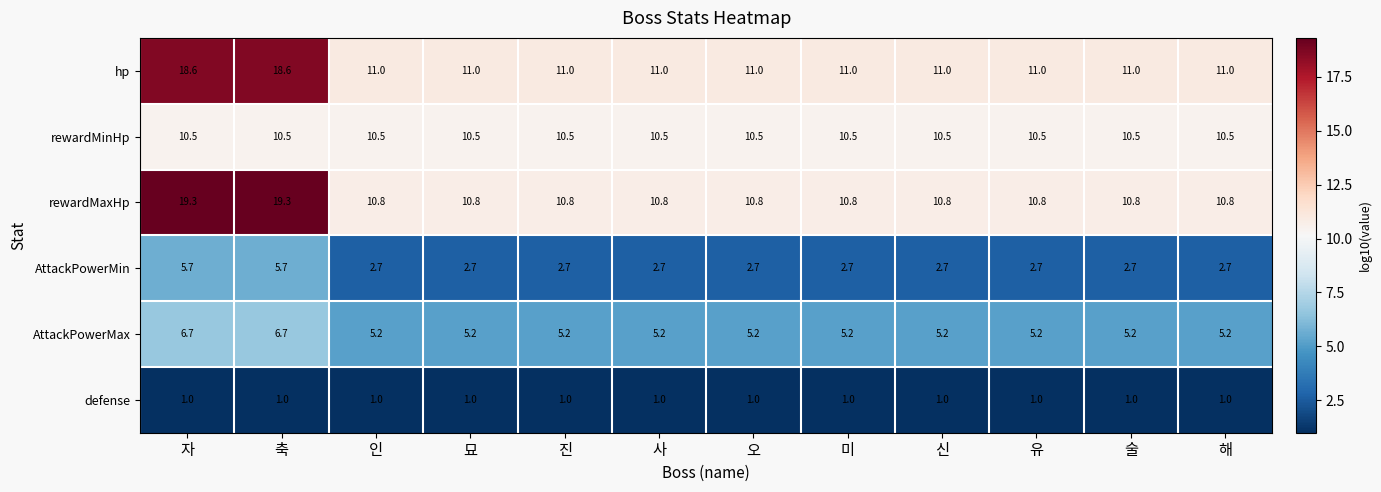

Which series has the largest range (max minus min)?

rewardMaxHp